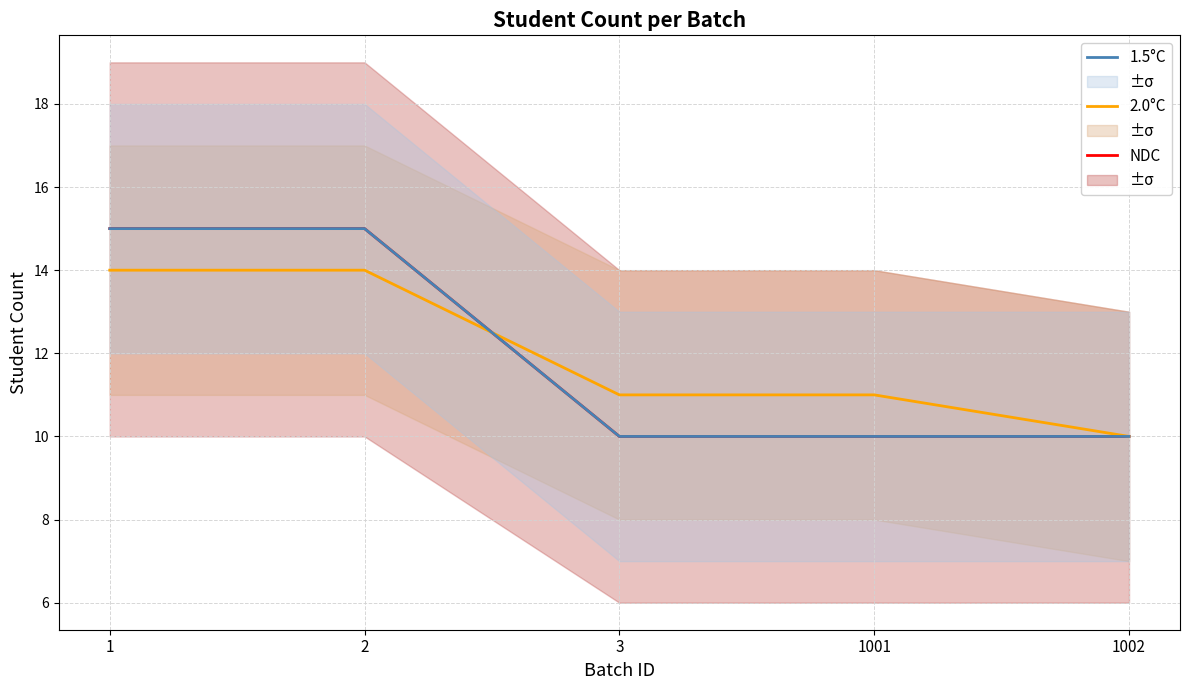

Is it true that NDC equals 10 at 3?

True